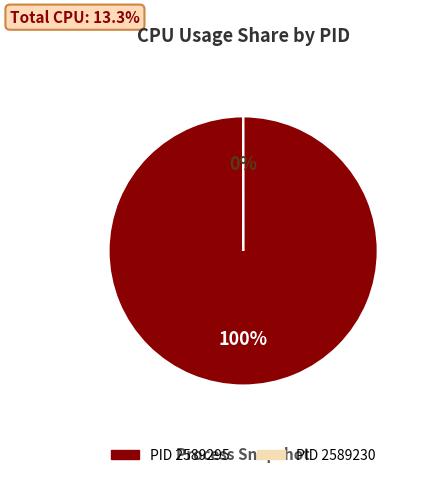

True or false: 2589230 accounts for 0% of the total.

True